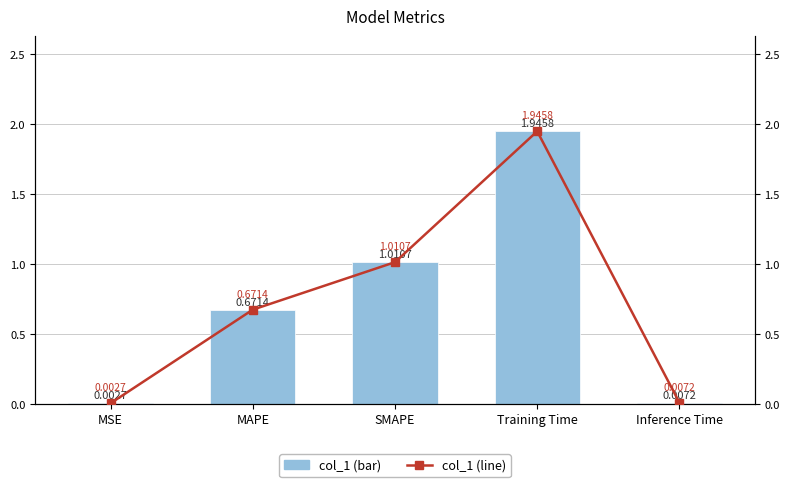

What is the label of the 5th bar from the left?

Inference Time